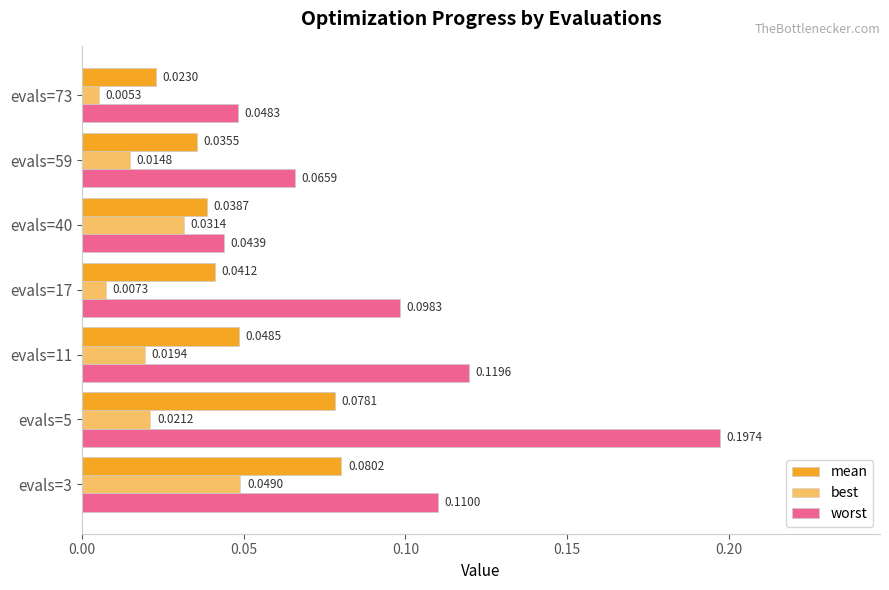

How many data points does each series have?

7